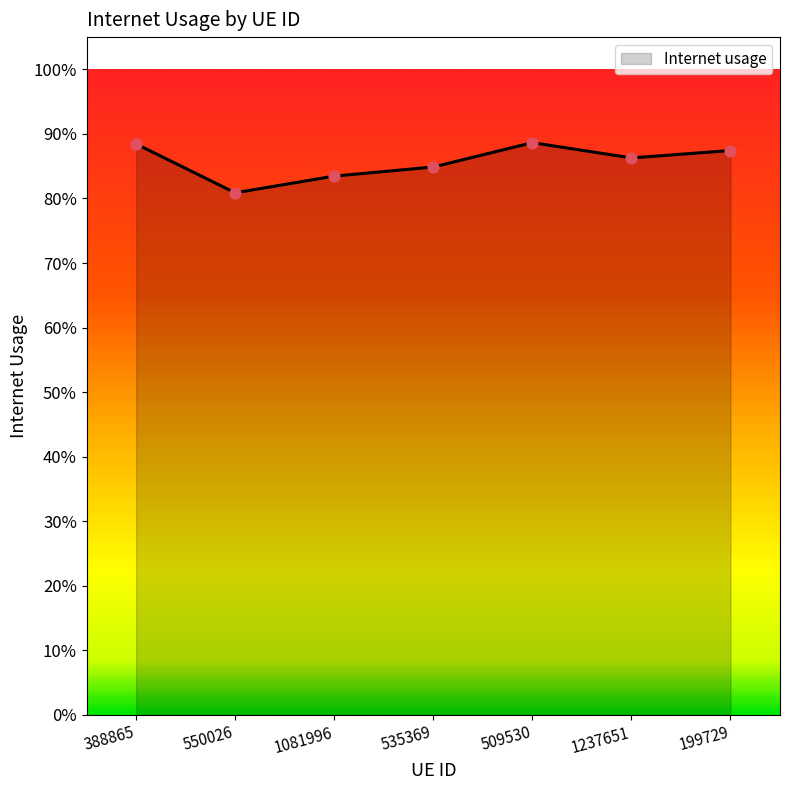

What is the change in value from 388865 to 550026?

-0.1